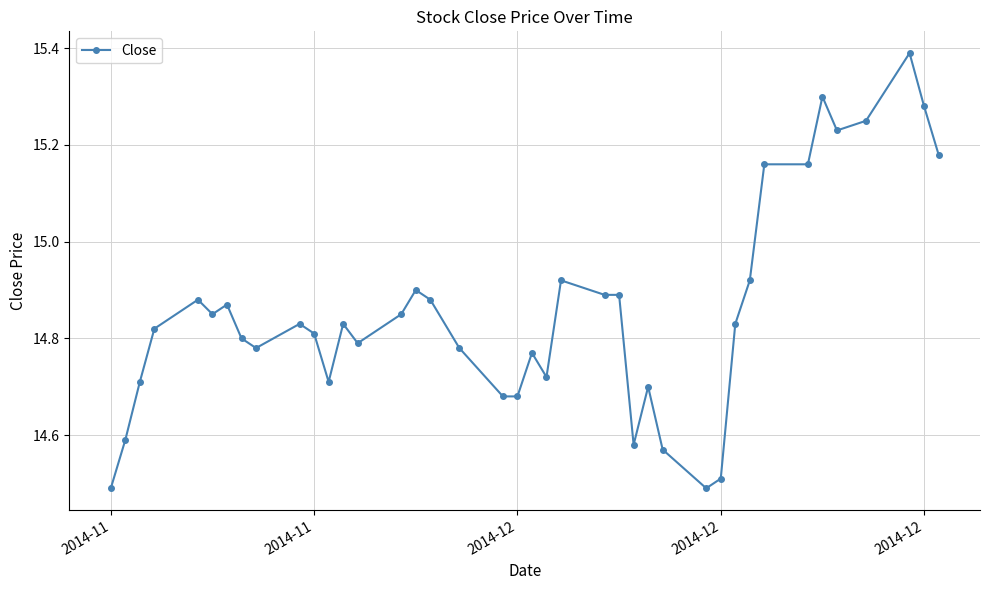

Does the chart have visible grid lines?

Yes